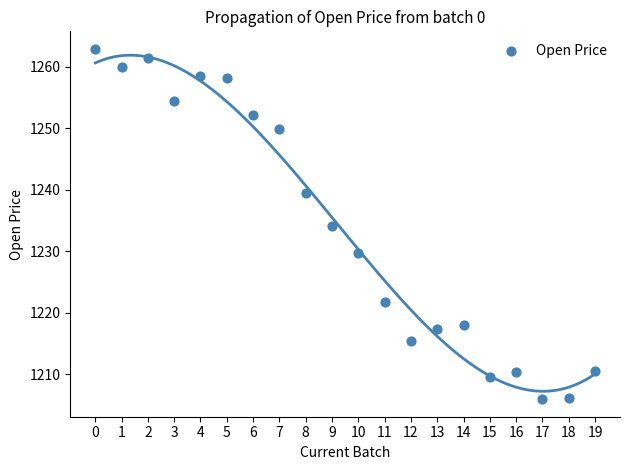

What is the range of Y values (max minus min)?

57.0